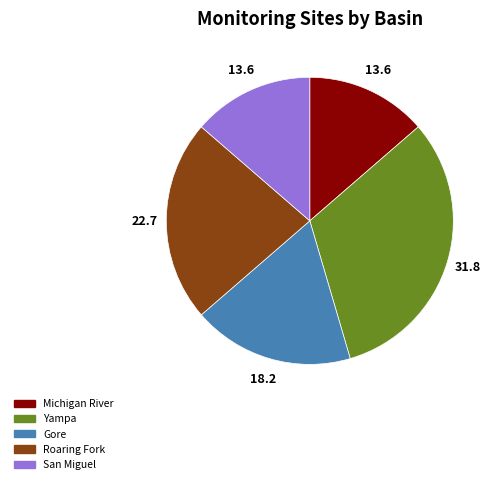

What is the largest slice in the pie chart?

Yampa